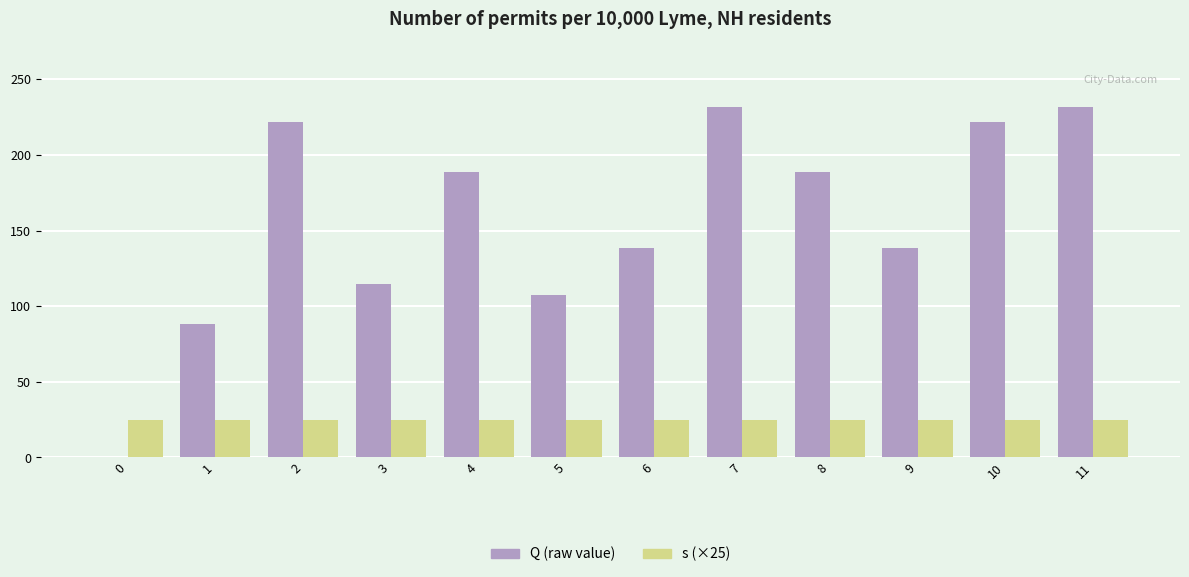

What is the total value across all series at 7?

257.0